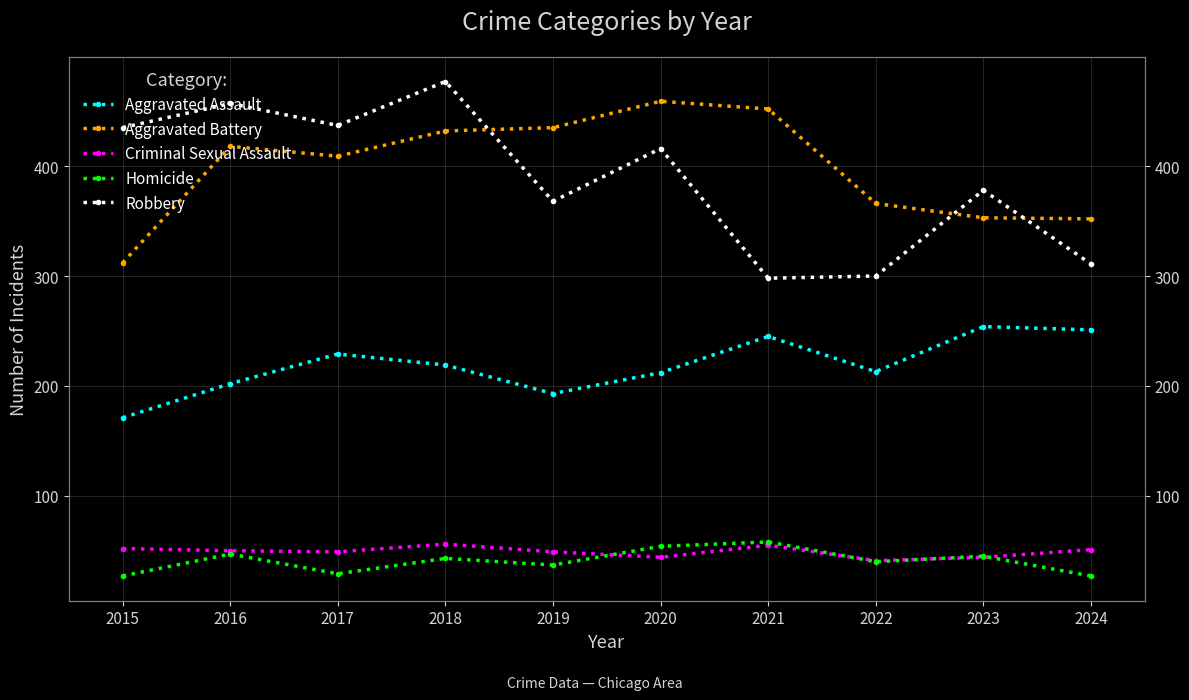

Count the number of categories in the chart.

10